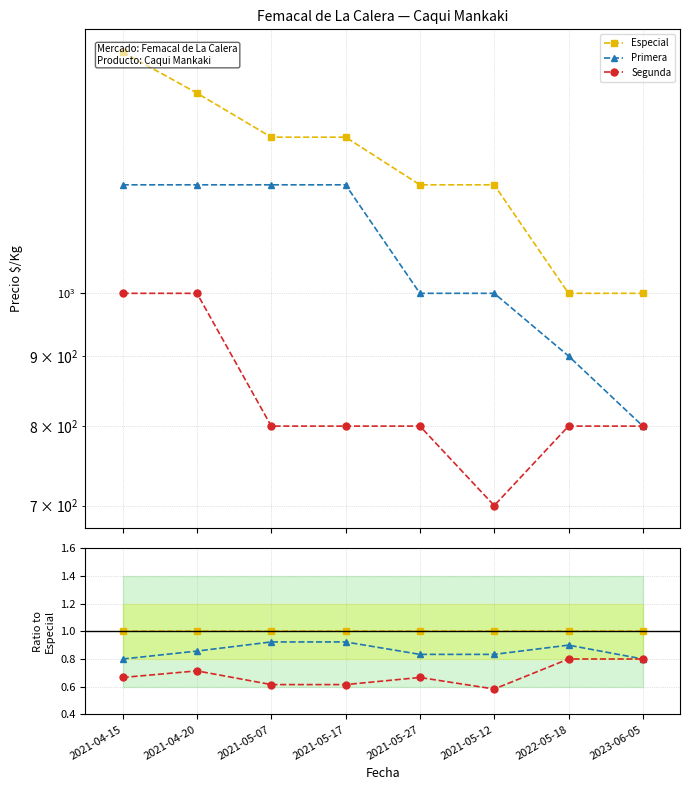

What is the value of the Especial point at the 3rd from the left?

1.0